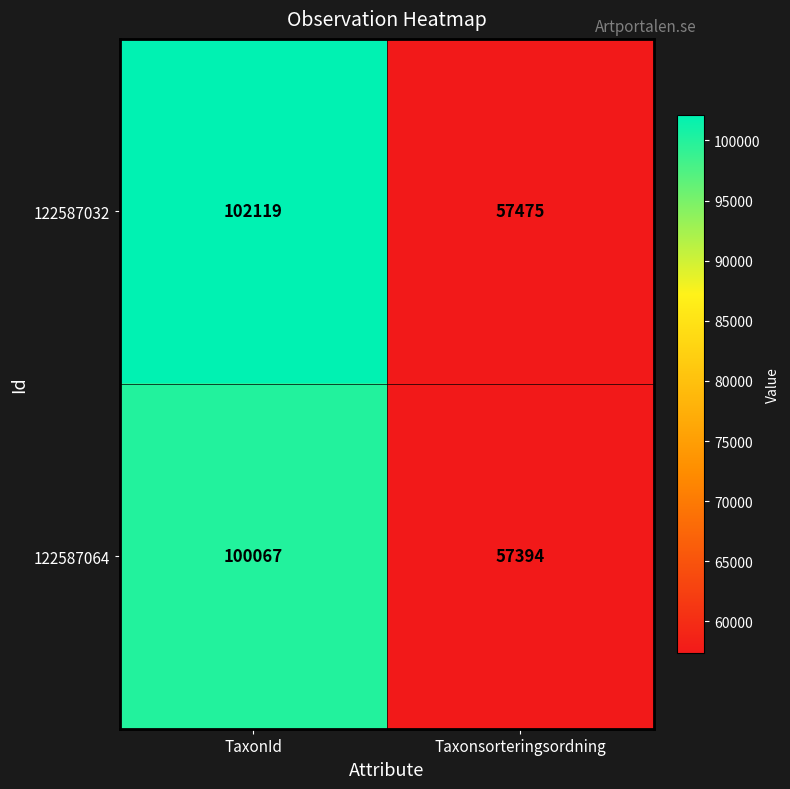

Which series has the widest spread of values?

122587032